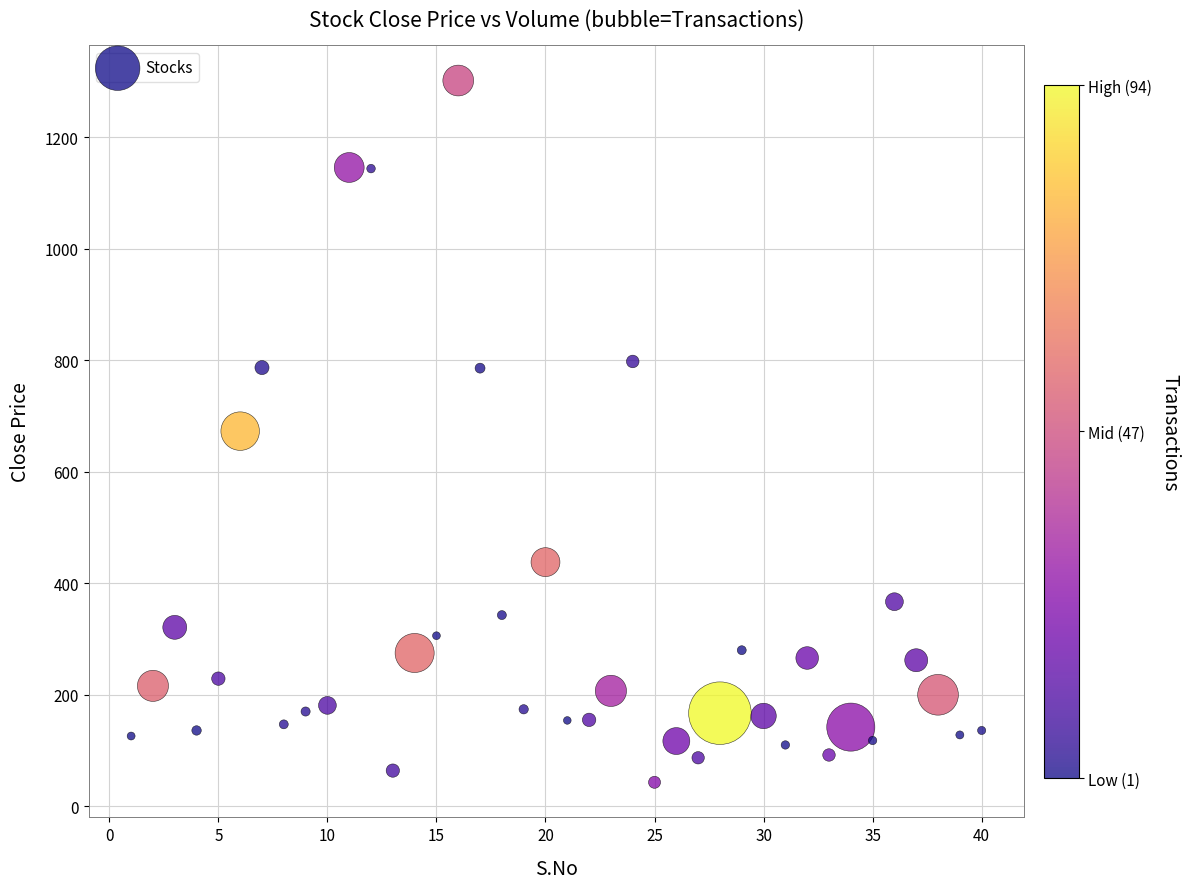

What is the range of Y values (max minus min)?

1259